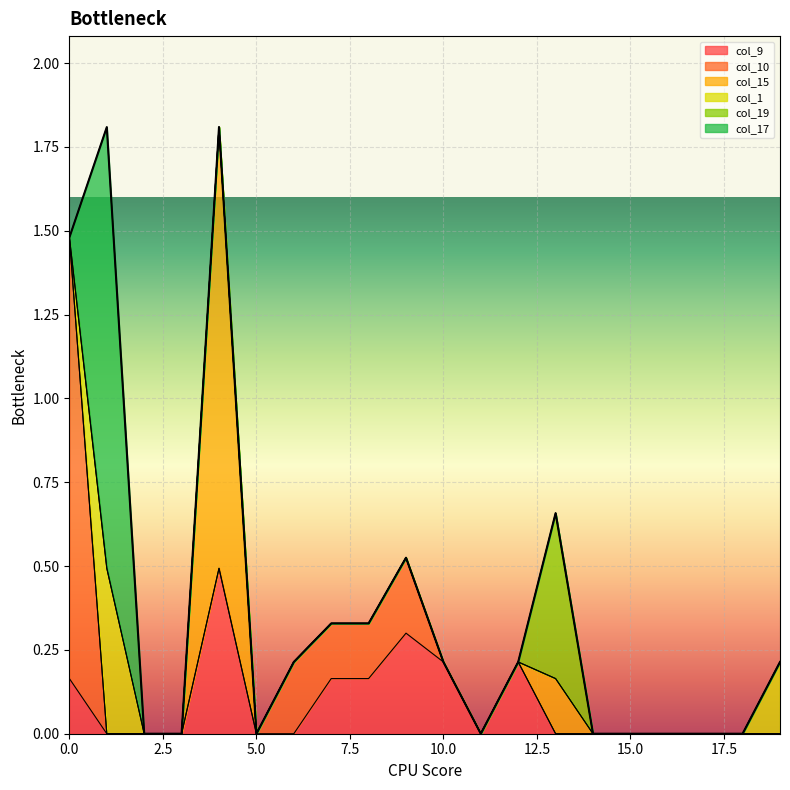

True or false: col_9 and col_10 intersect in this chart.

False